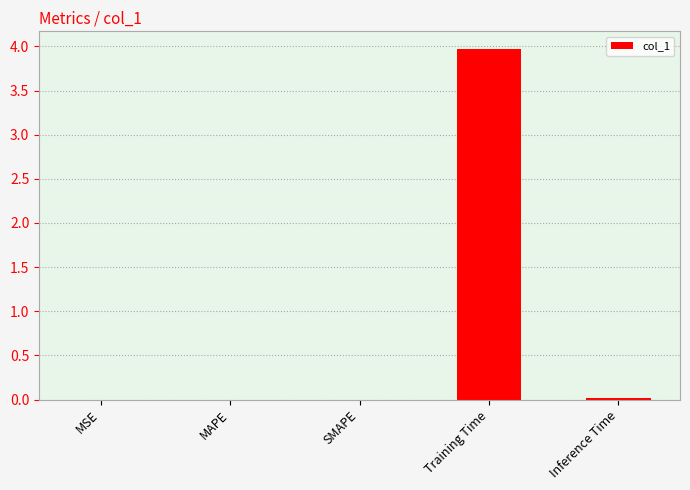

Is it true that the value at MAPE is 0.0?

True